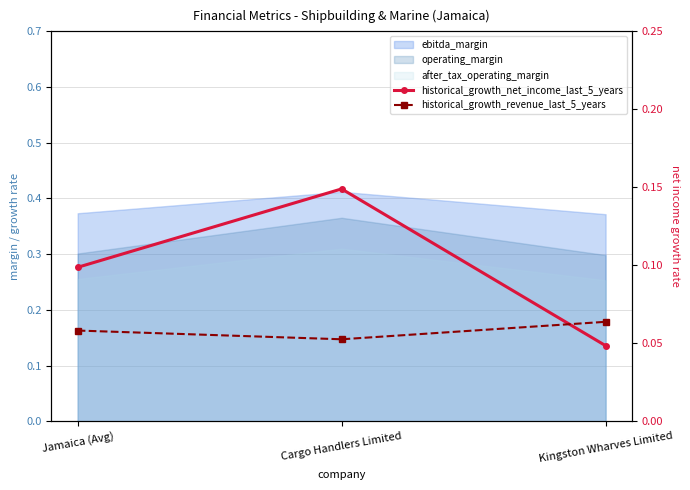

What position from the right is Kingston Wharves Limited?

1